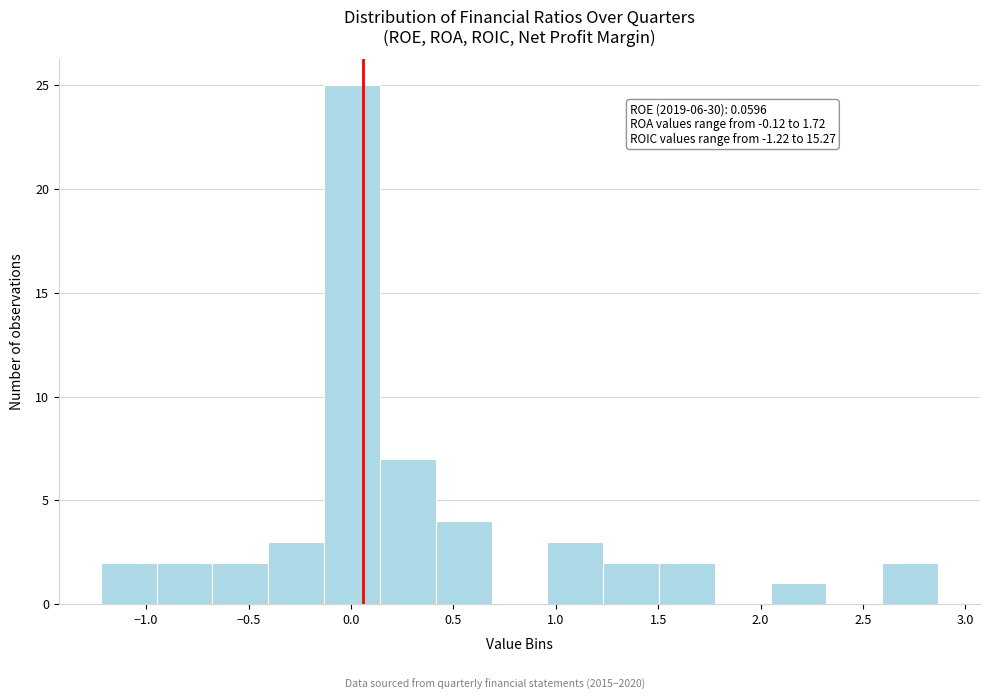

Over which range of the x-axis is the bar tallest?

-0.15 to 0.15